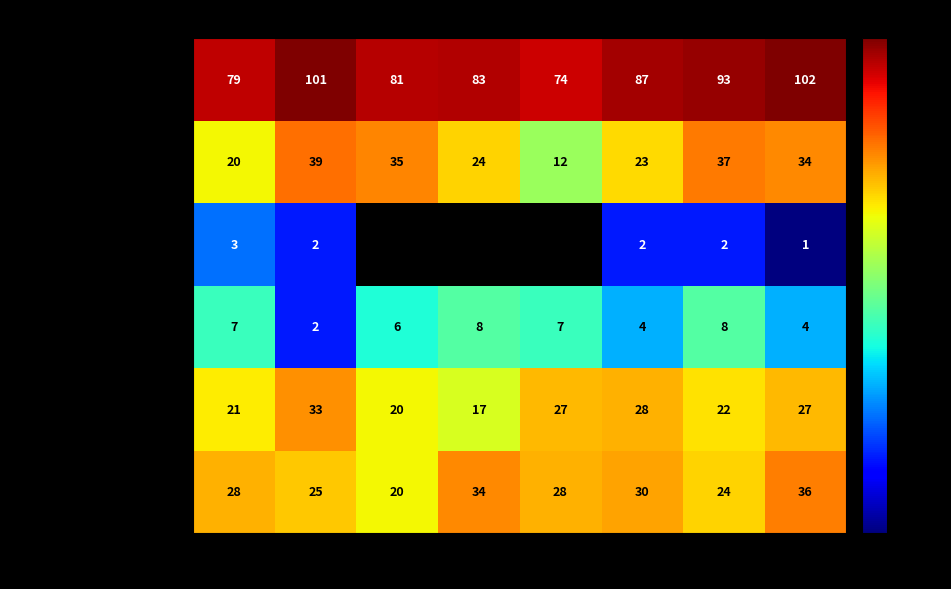

How many data points in Aggravated Assault are less than 28?

3